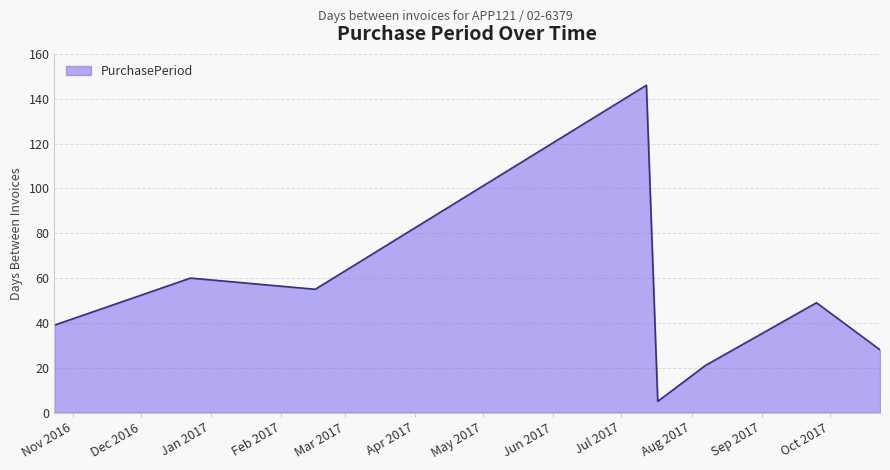

What is the difference between the second highest and second lowest values?

39